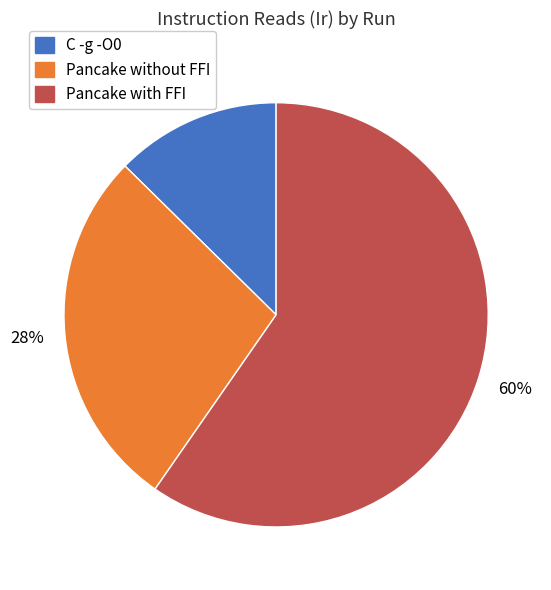

Combined, do C -g -O0 and Pancake with FFI account for over 50%?

Yes